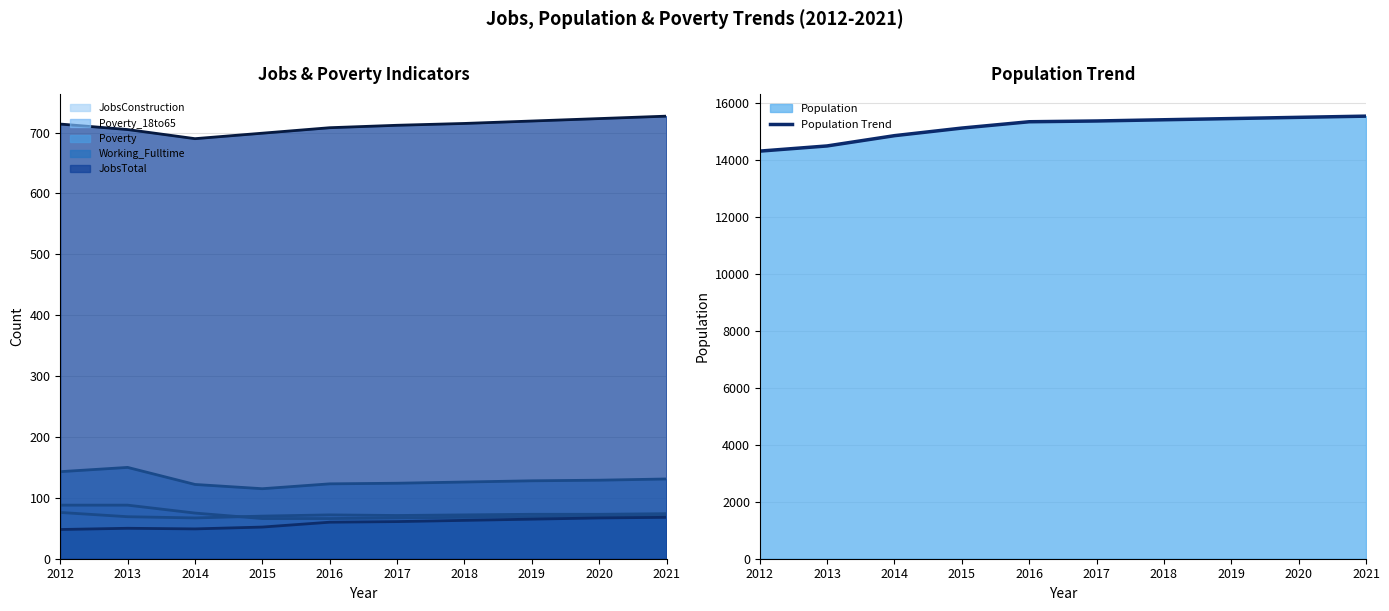

List the labels in order of value, largest first.

2021, 2020, 2019, 2018, 2017, 2016, 2015, 2014, 2013, 2012